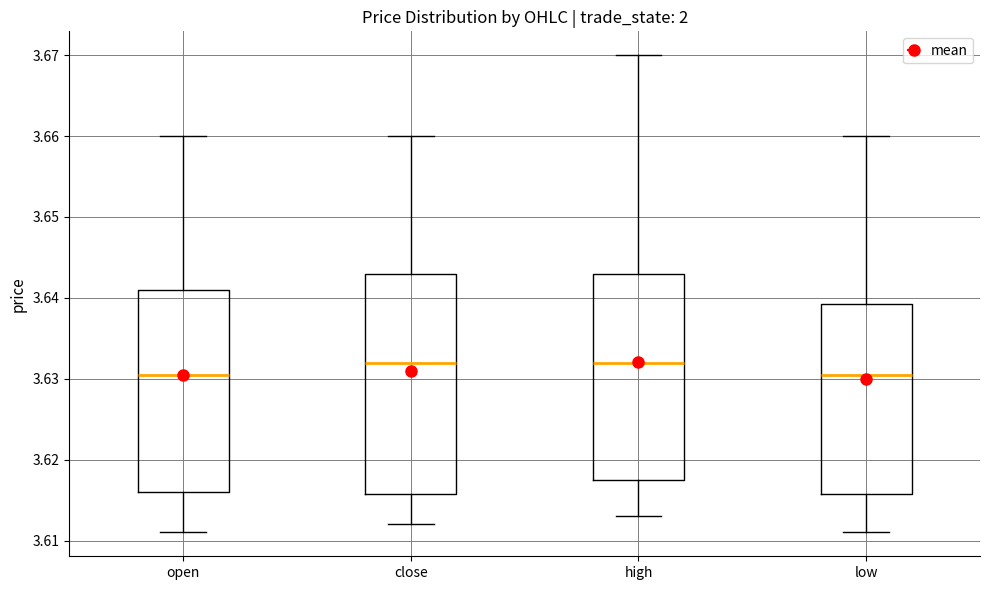

Comparing the boxes themselves (not the whiskers), which one is the tallest?

close